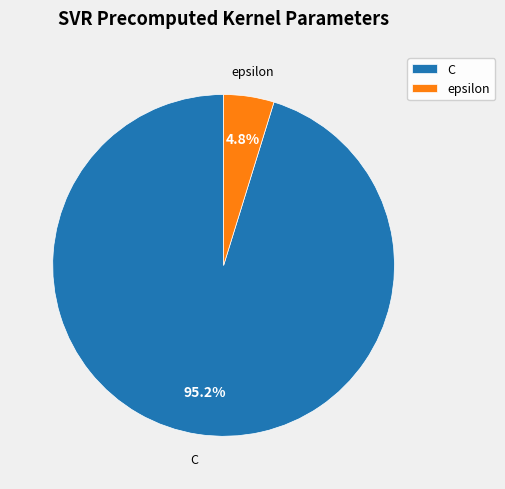

Which has a higher value, epsilon or C?

C